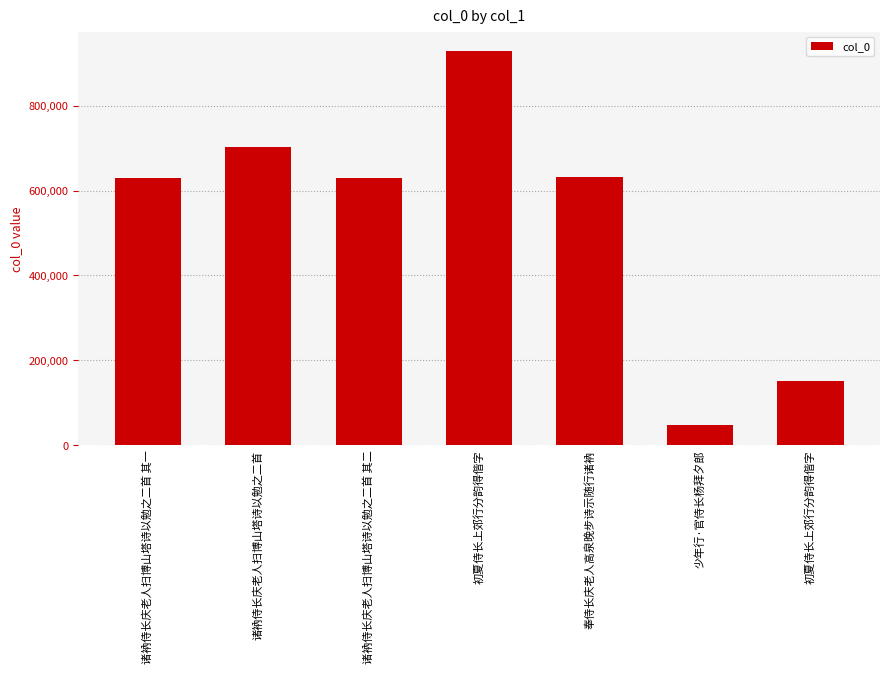

List the labels in order of value, smallest first.

少年行·官侍长杨拜夕郎, 初夏侍长上郊行分韵得偕字, 诸衲侍长庆老人扫博山塔诗以勉之二首 其一, 诸衲侍长庆老人扫博山塔诗以勉之二首 其二, 奉侍长庆老人高泉晚步诗示随行诸衲, 诸衲侍长庆老人扫博山塔诗以勉之二首, 初夏侍长上郊行分韵得偕字